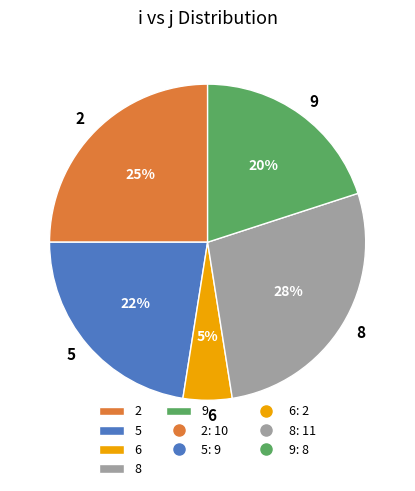

To the nearest percent, what is the difference between the 2 and 6 slice percentages?

20%